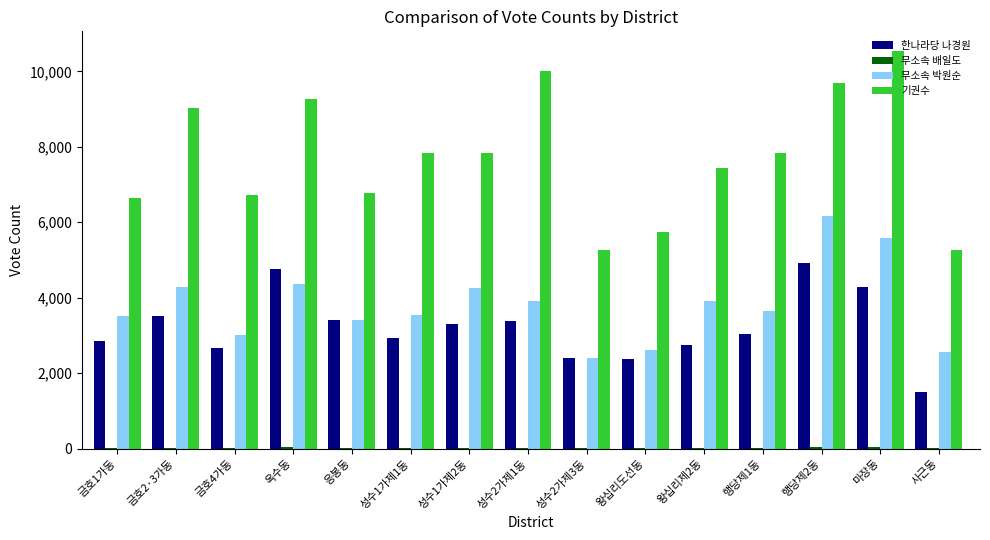

What is the sum of all 기권수 values?

115922